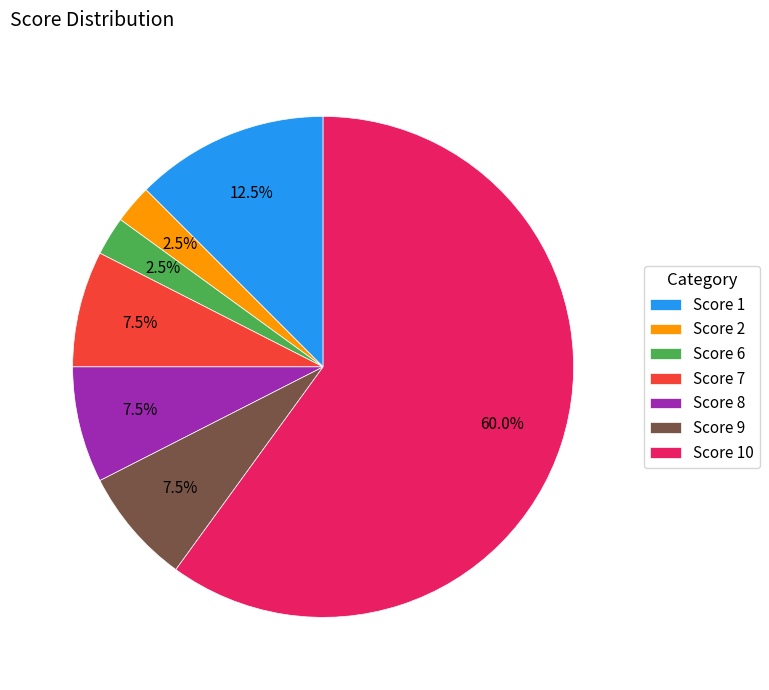

How many slices are in this pie chart?

7